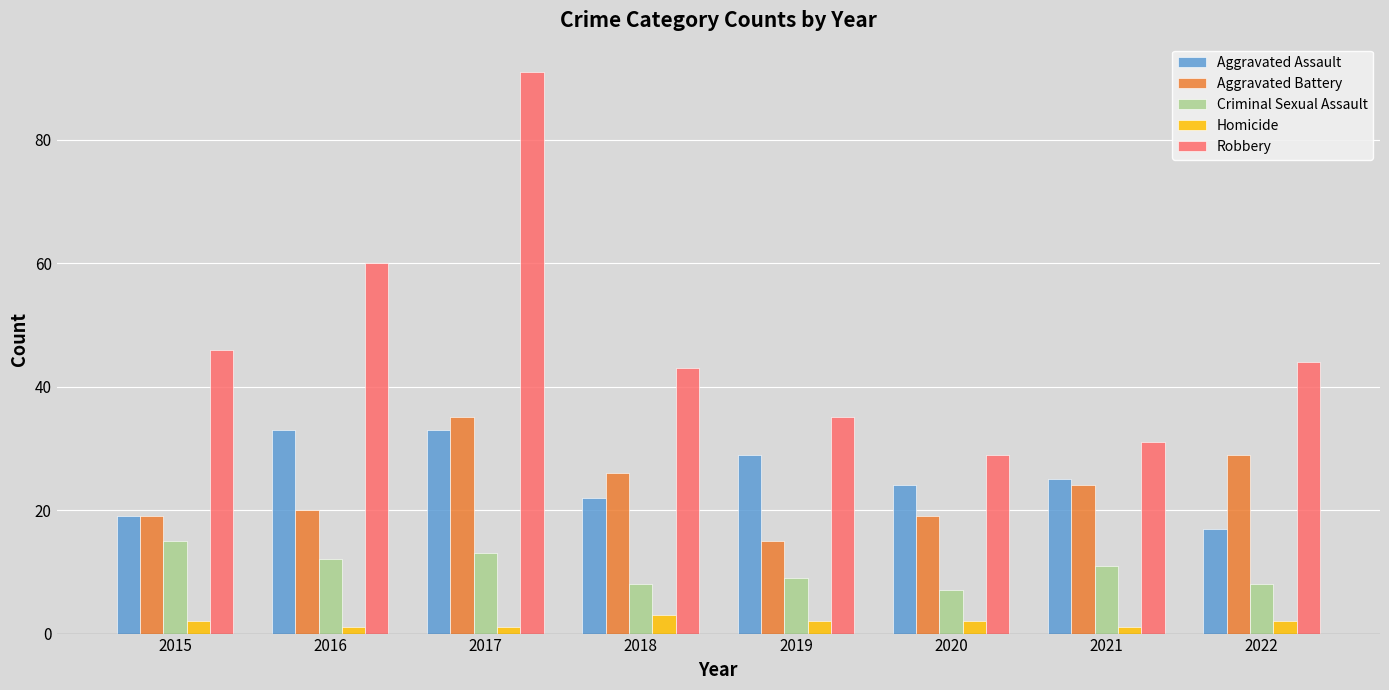

What is the spread (max minus min) of values at 2018?

40